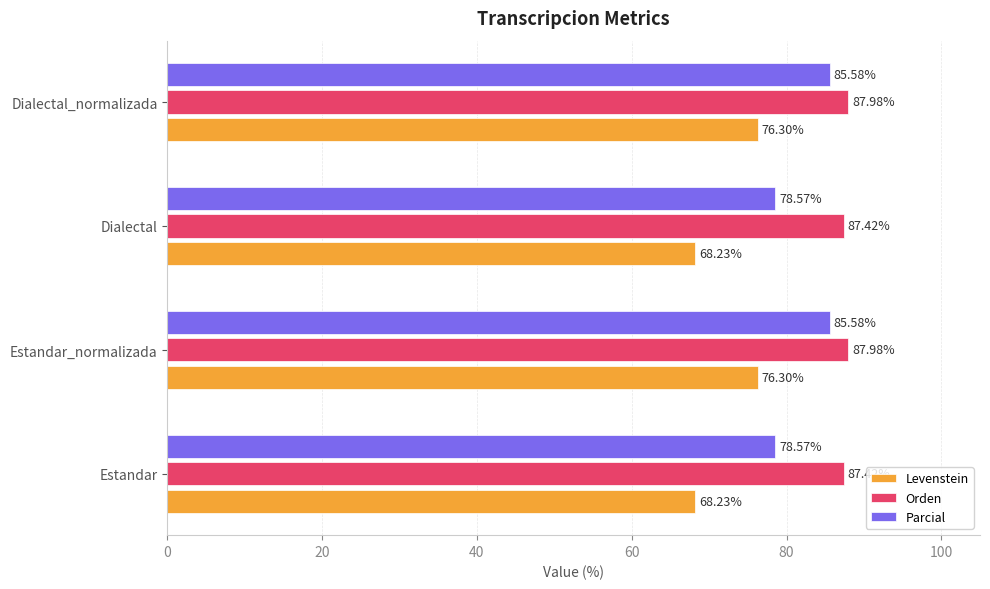

What is the average value of the Levenstein series?

72.3